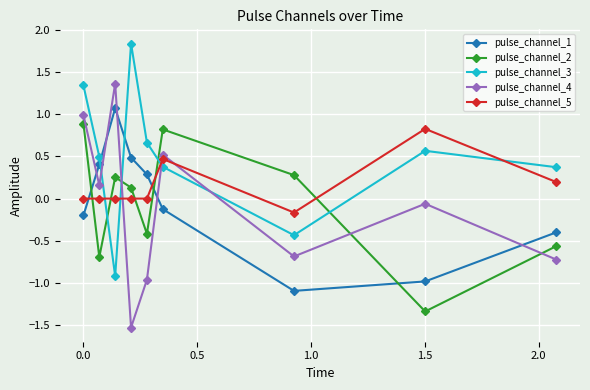

True or false: pulse_channel_4 and pulse_channel_2 intersect in this chart.

True